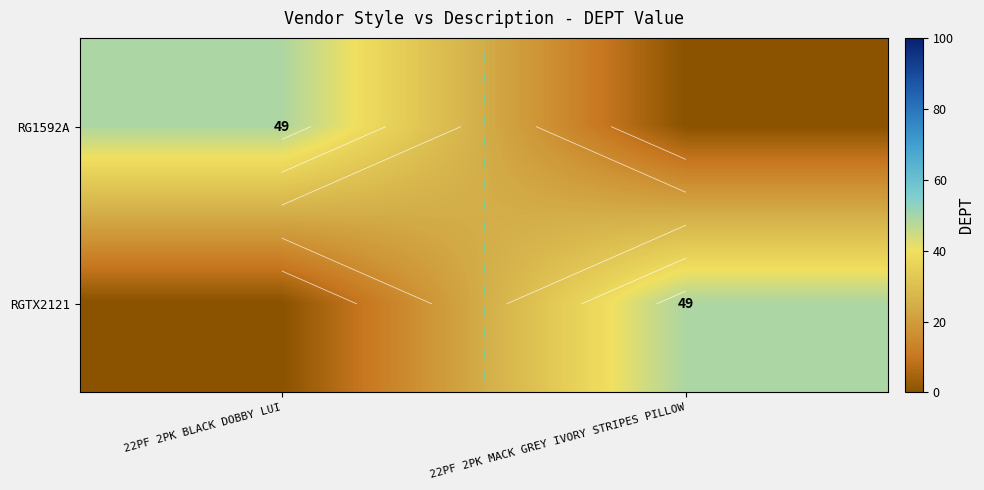

Which series has the widest spread of values?

RG1592A